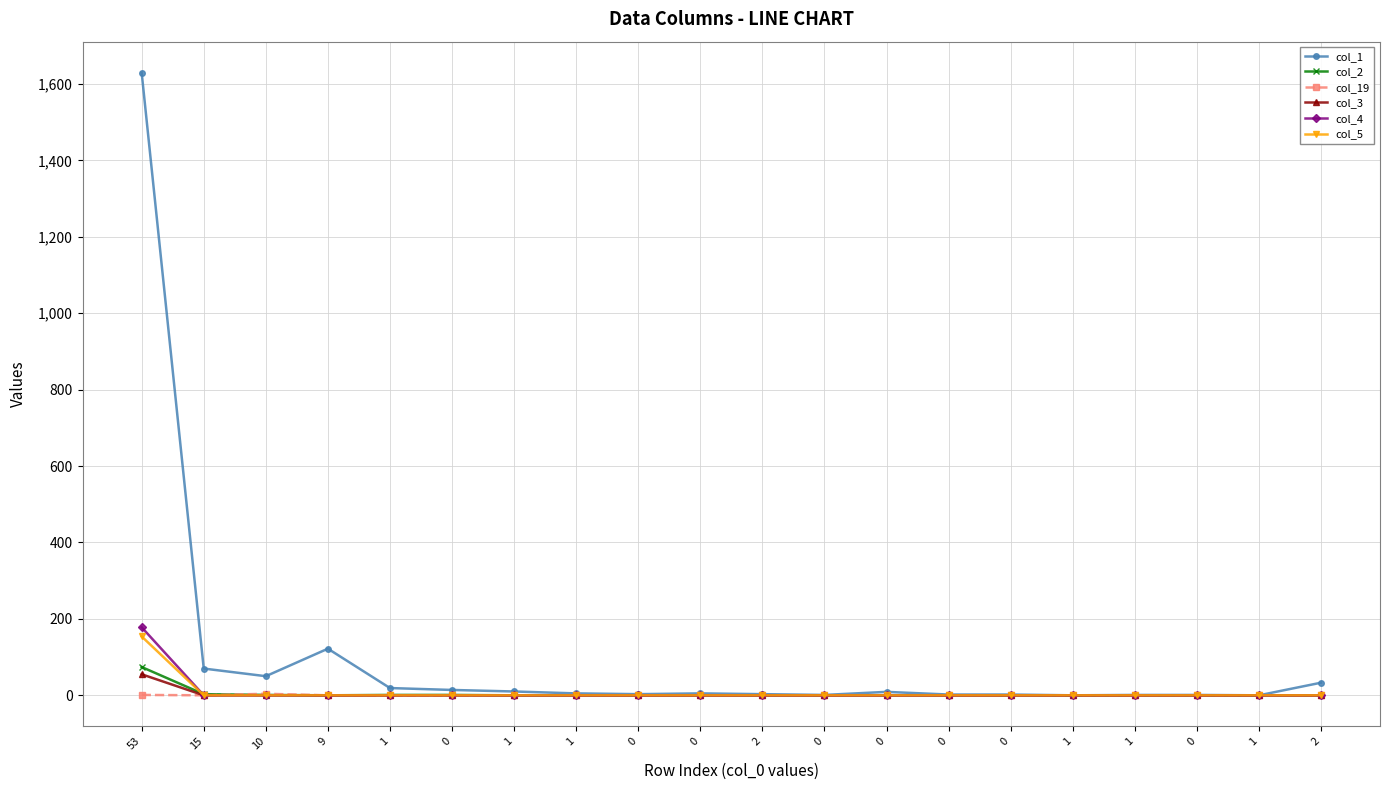

The col_19 series shows 4 at 10. True or false?

True